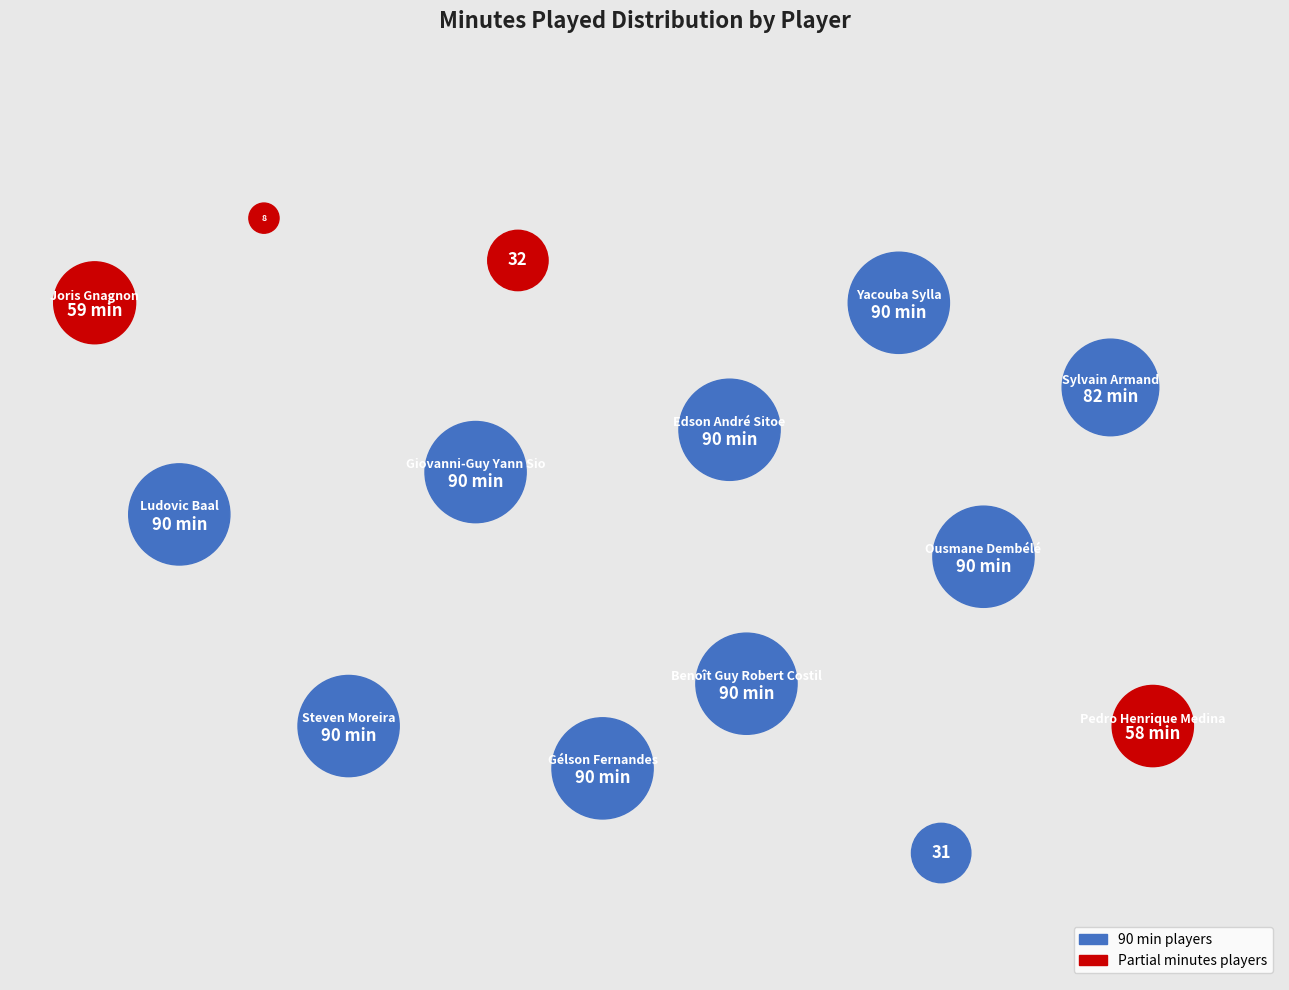

To the nearest percent, what portion does Edson André Sitoe represent?

9%